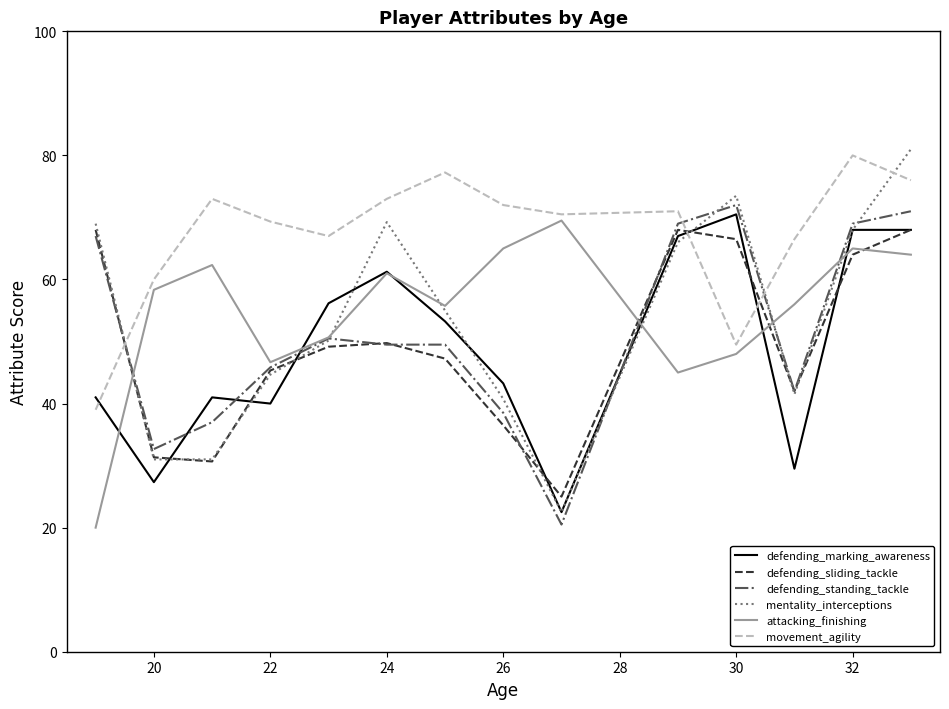

List the series in order of their peak value, highest first.

mentality_interceptions, movement_agility, defending_standing_tackle, defending_marking_awareness, attacking_finishing, defending_sliding_tackle